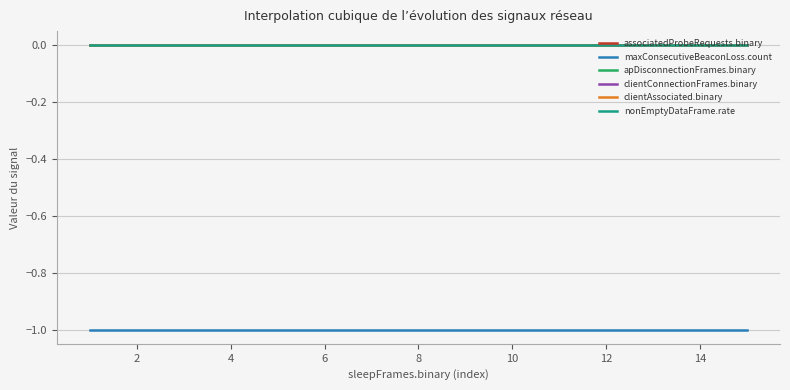

Which series has the widest spread of values?

associatedProbeRequests.binary